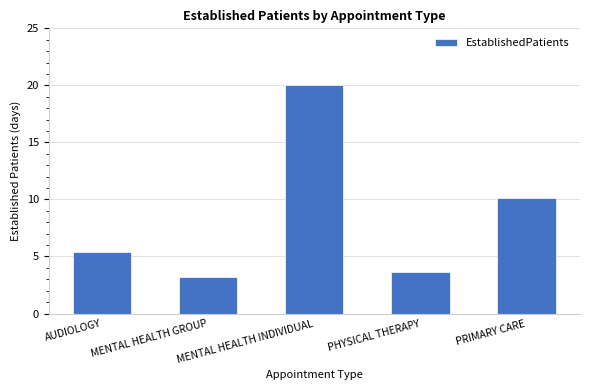

Reading left to right, transcribe all the data shown in this chart.

AUDIOLOGY=5.4	MENTAL HEALTH GROUP=3.2	MENTAL HEALTH INDIVIDUAL=20.0	PHYSICAL THERAPY=3.6	PRIMARY CARE=10.1